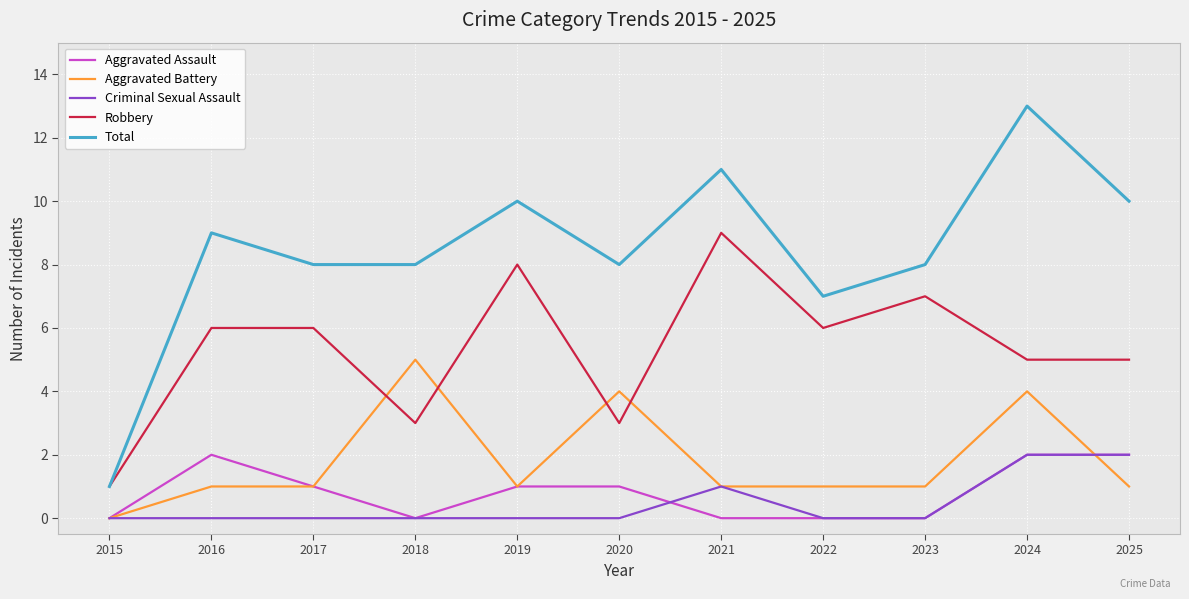

Between 2015 and 2020, which series saw the biggest shift?

Total